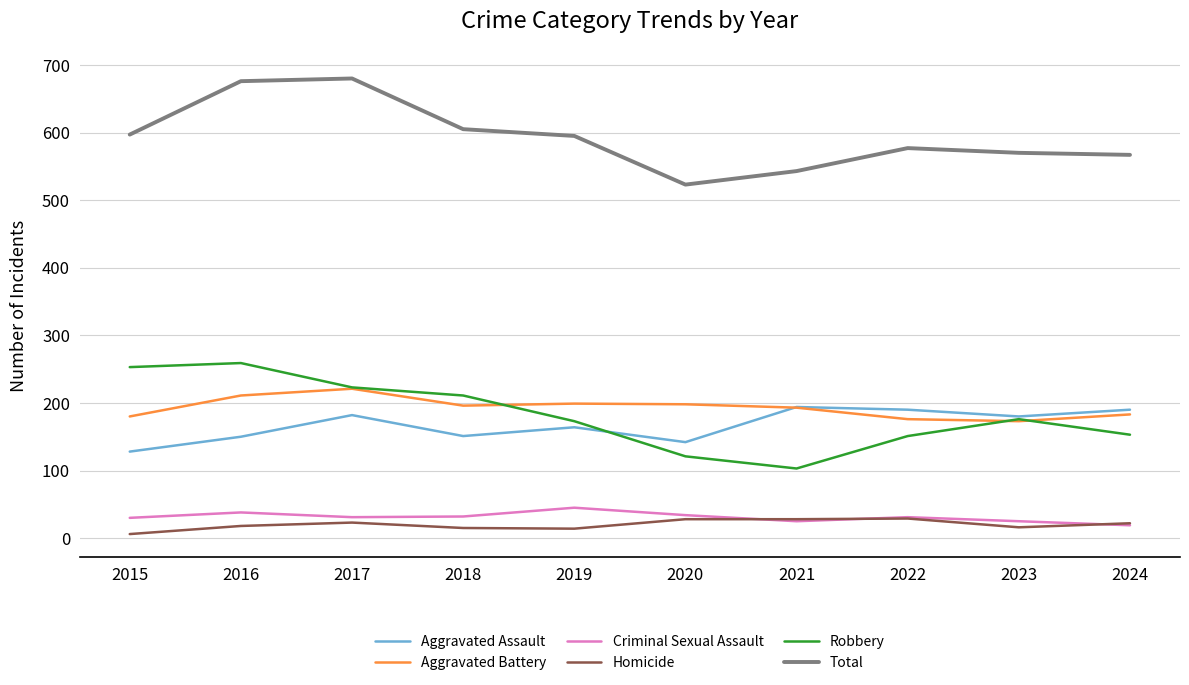

Rank the series by their maximum value, from highest to lowest.

Total, Robbery, Aggravated Battery, Aggravated Assault, Criminal Sexual Assault, Homicide